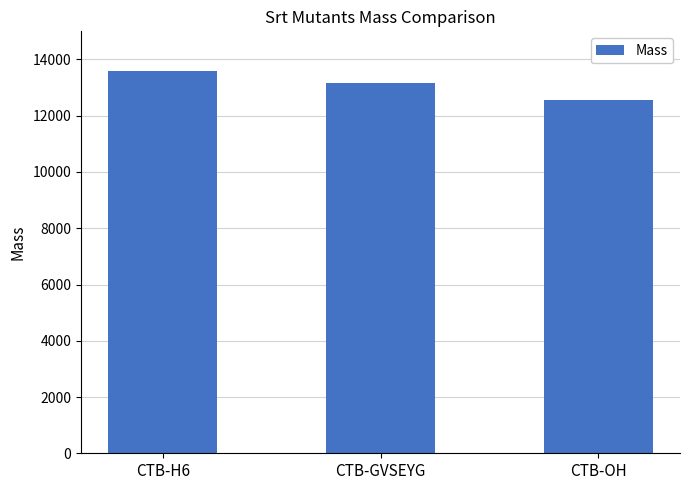

What is the ratio of the value at CTB-H6 to the value at CTB-OH?

1.1